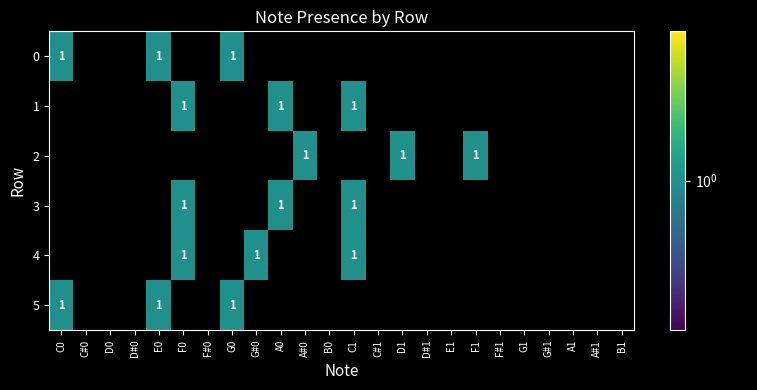

What is the total value across all series at F0?

3